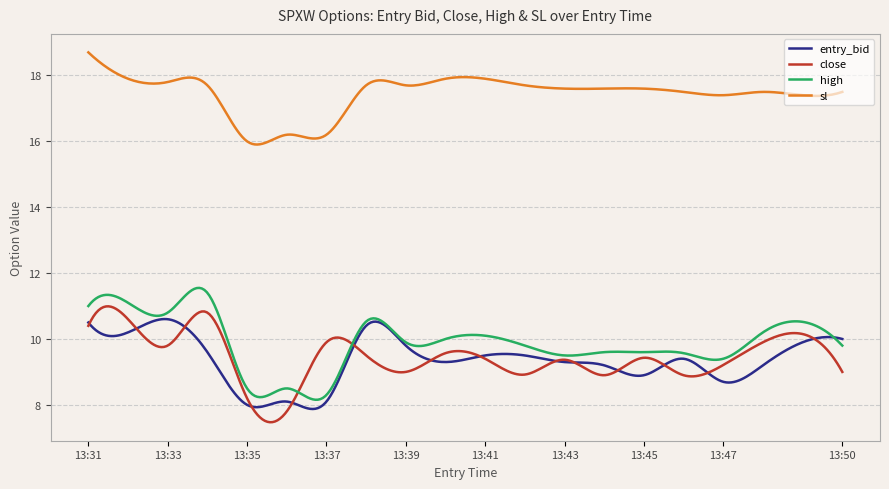

In sl, how many points are higher than both neighbors (excluding endpoints)?

6